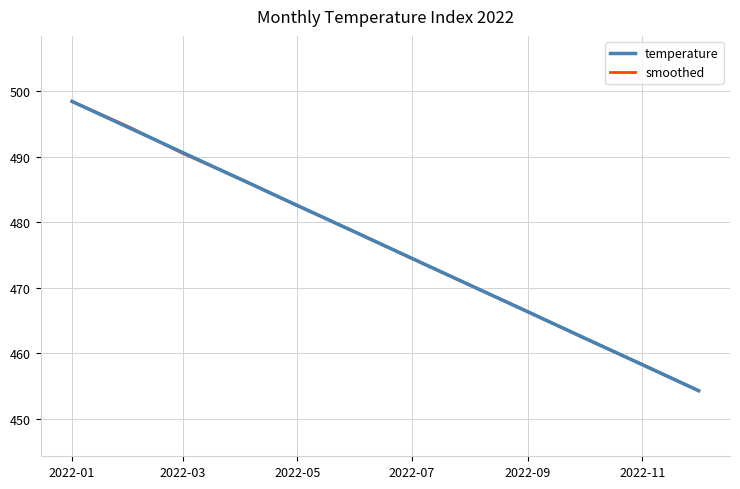

Reading left to right, transcribe all the data shown in this chart.

temperature: 498.4	494.3	490.6	486.6	482.6	478.5	474.5	470.4	466.3	462.4	458.3	454.3
smoothed: 498.4	494.5	490.5	486.6	482.5	478.5	474.5	470.4	466.4	462.3	458.3	454.3